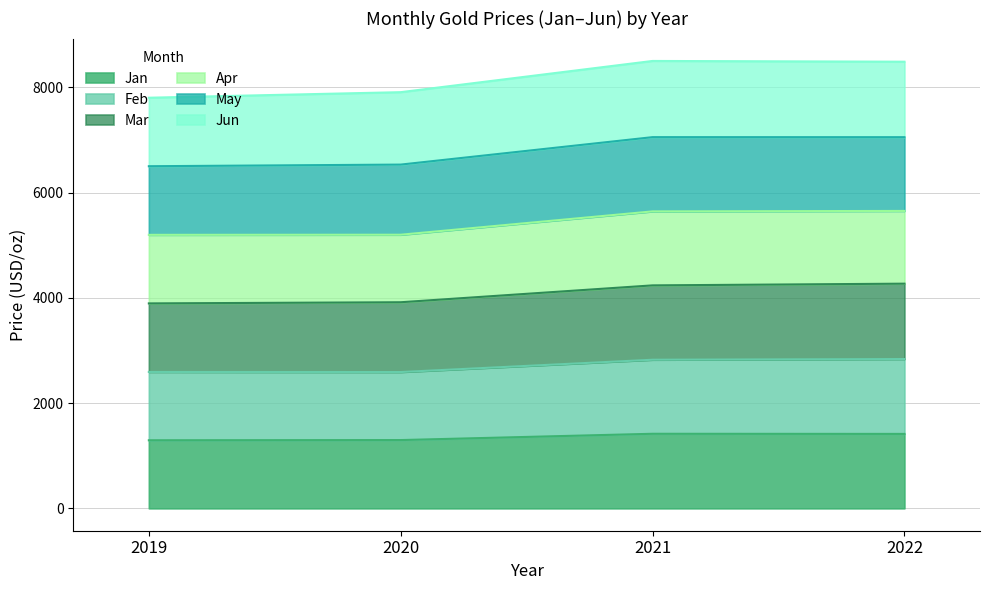

How many data points does each series have?

4